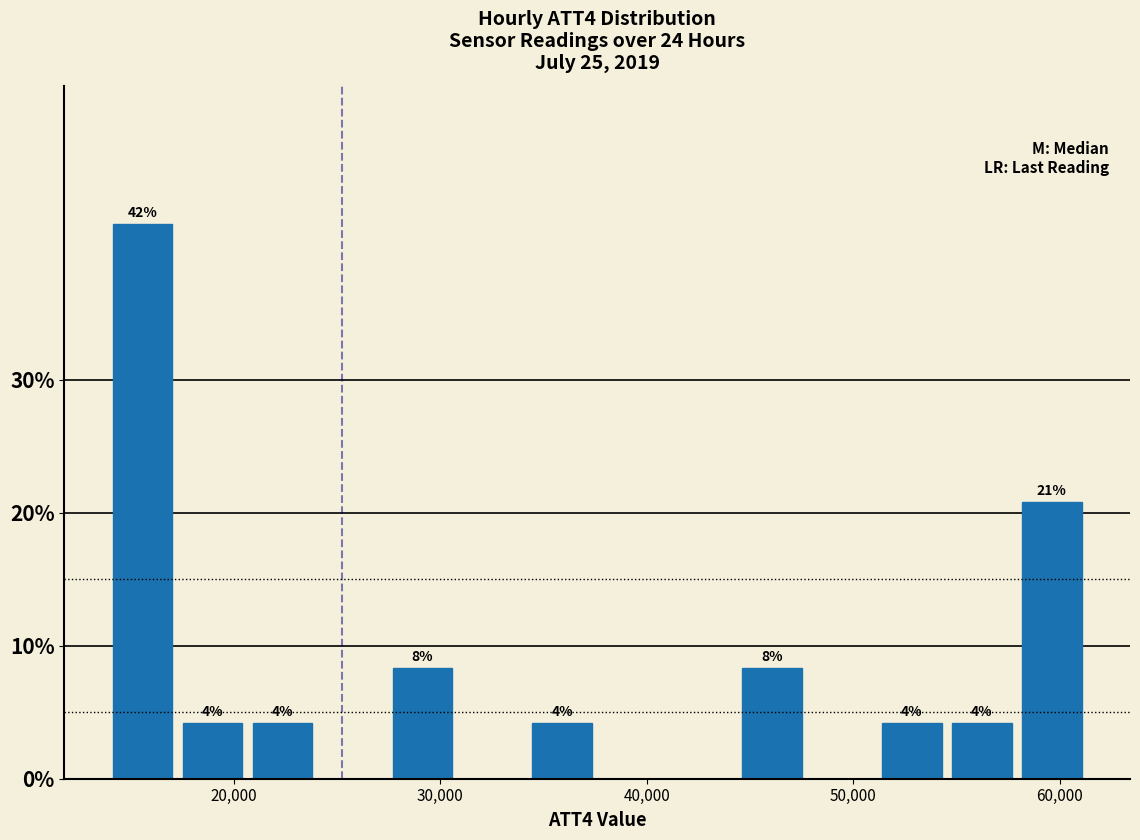

Around what value on the x-axis is the tallest bar? Give the approximate position of its centre, as read against the axis.

16000